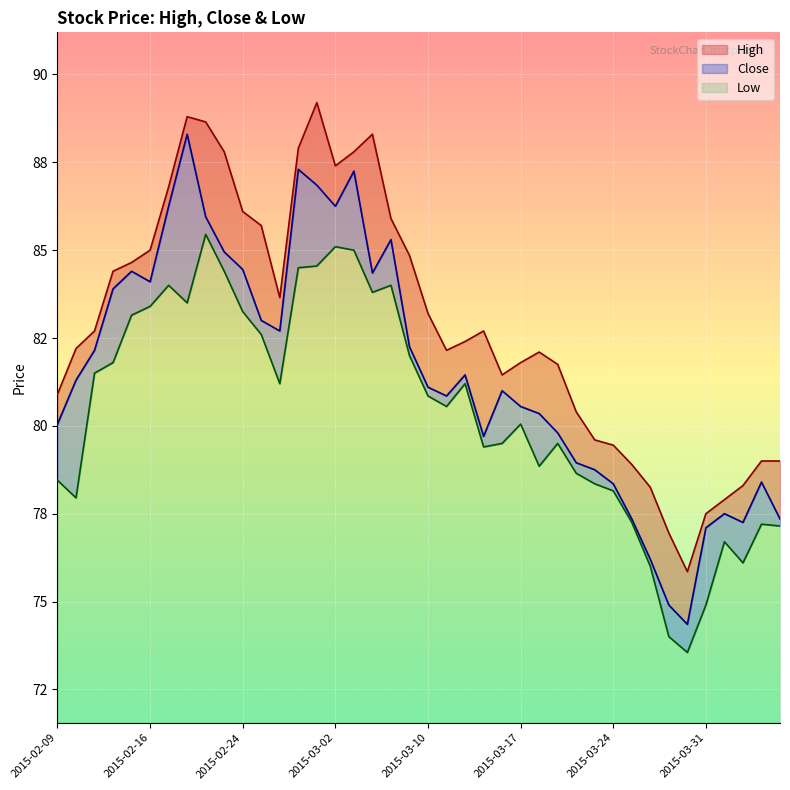

How many lines are shown in the chart?

3